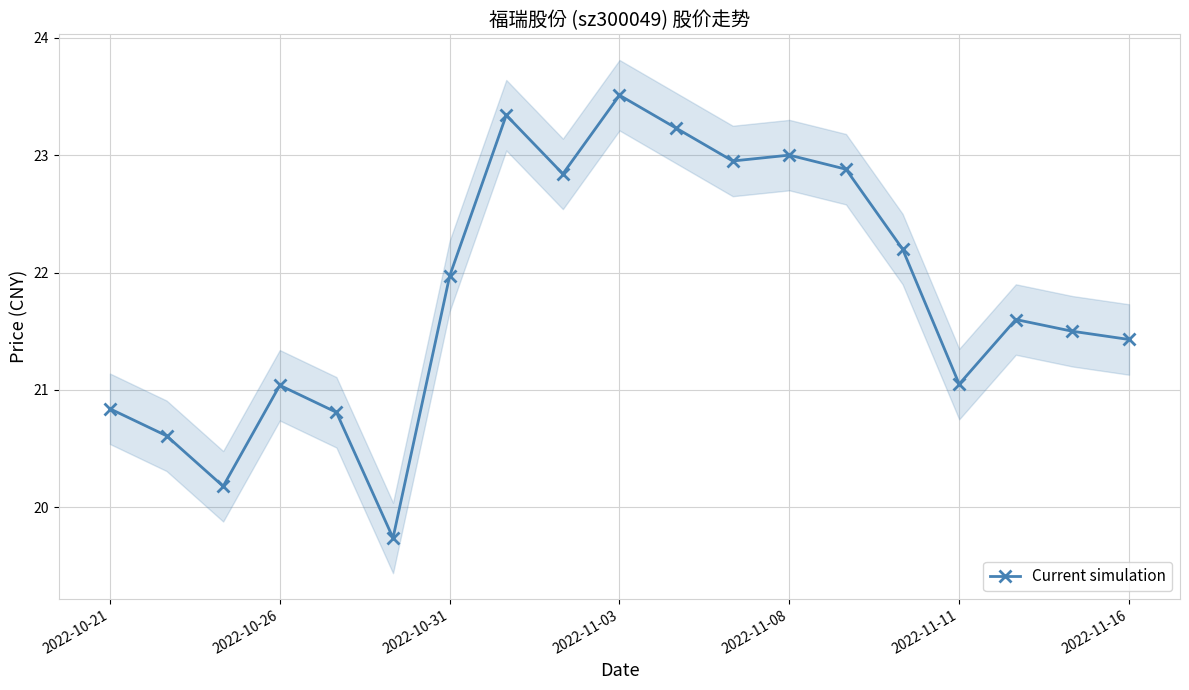

Where is the first local maximum for Current simulation?

2022-10-26